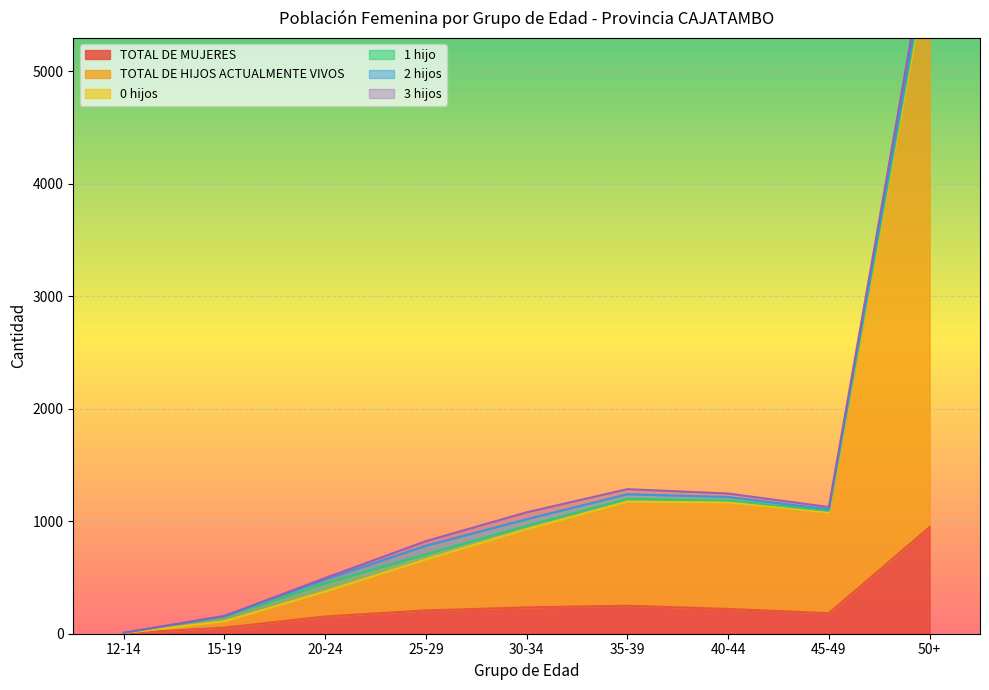

What is the minimum value for TOTAL DE HIJOS ACTUALMENTE VIVOS?

2